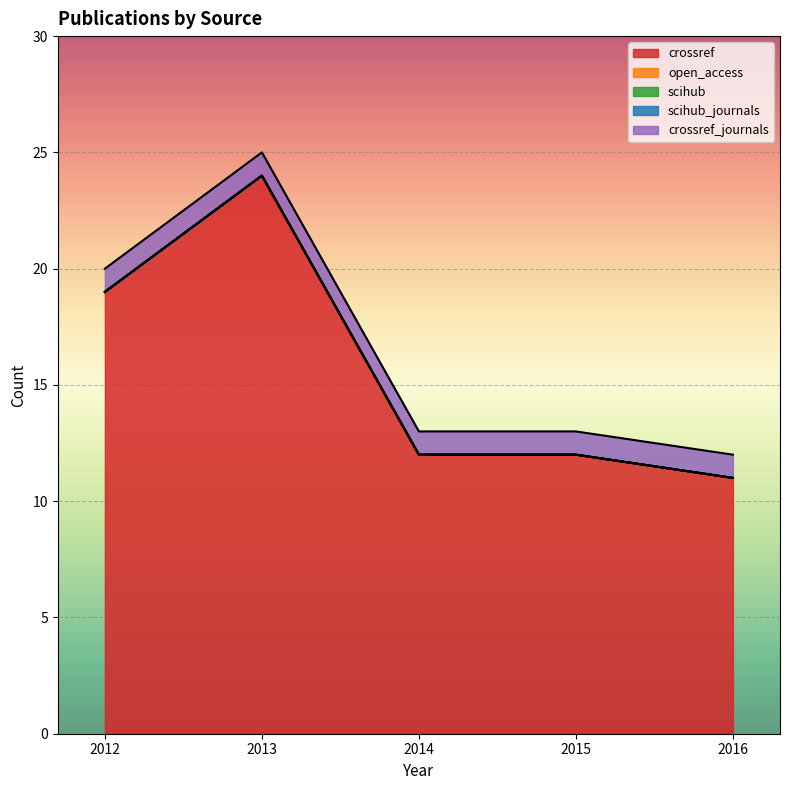

At which label is open_access closest to 0?

2012